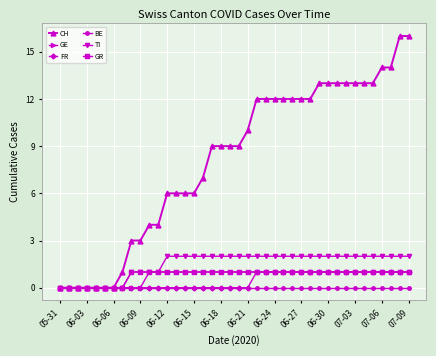

How many lines are shown in the chart?

6